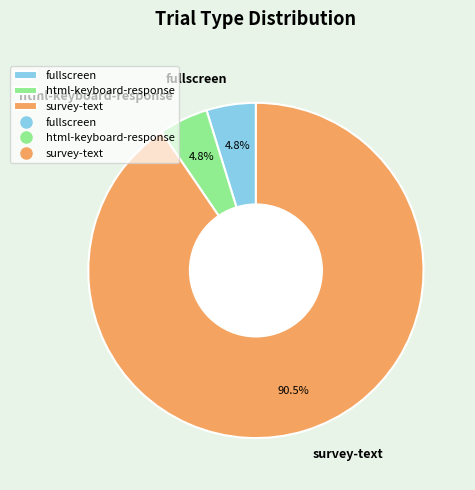

Approximately how many times larger is the value at fullscreen compared to html-keyboard-response?

1.0